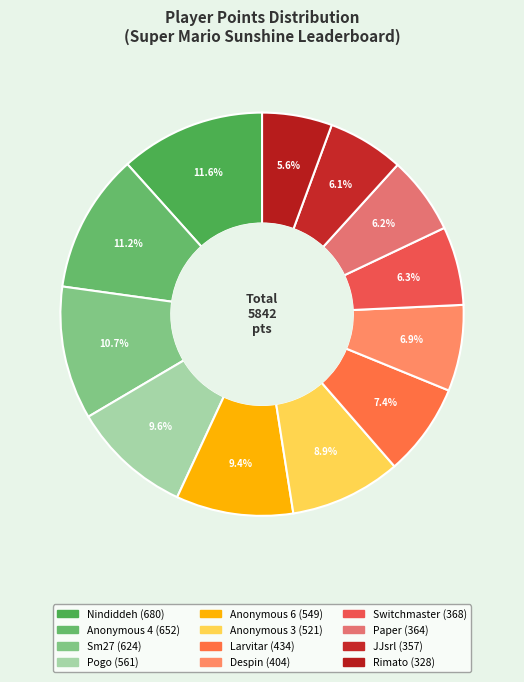

To the nearest percent, what is the average slice percentage?

8%